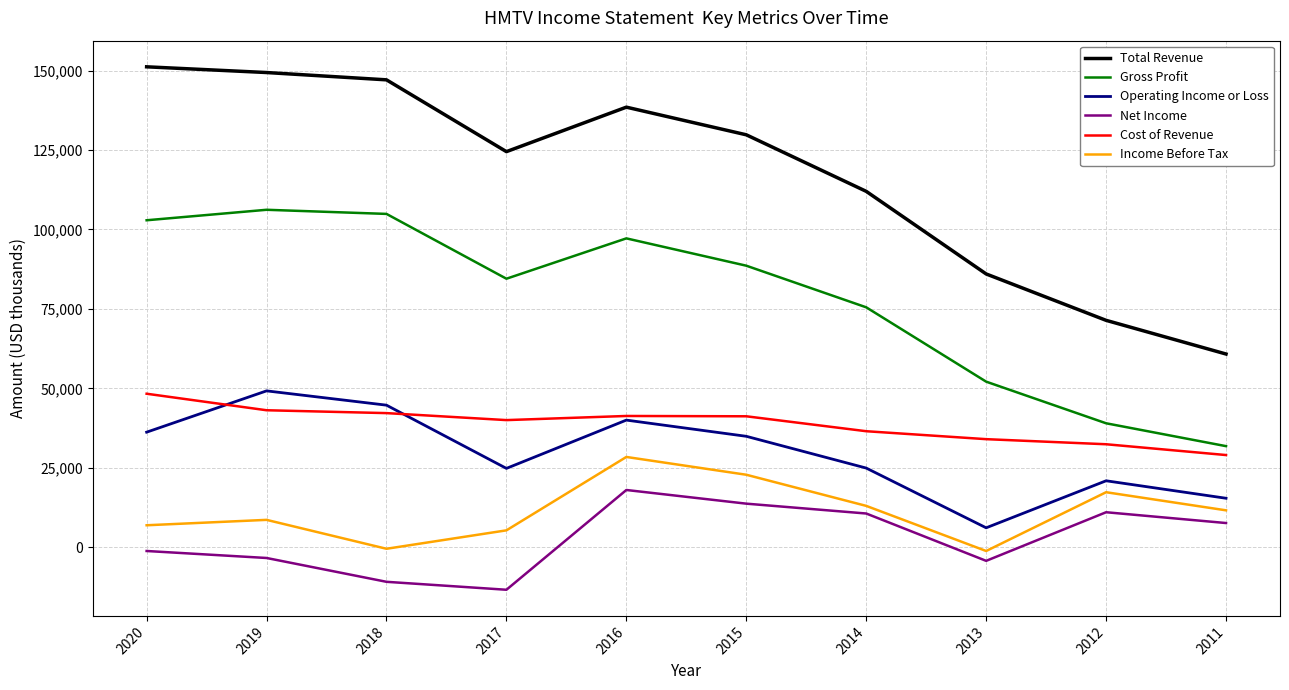

What are all the series names shown in the legend?

Total Revenue, Gross Profit, Operating Income or Loss, Net Income, Cost of Revenue, Income Before Tax